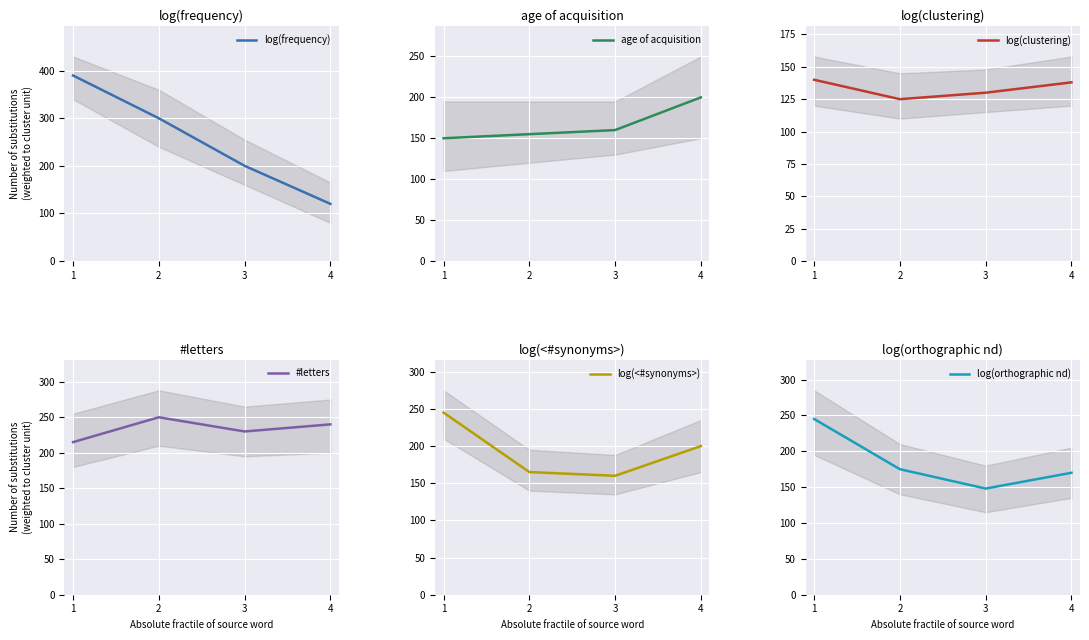

What is the difference between the second highest and second lowest values in the age of acquisition series?

5